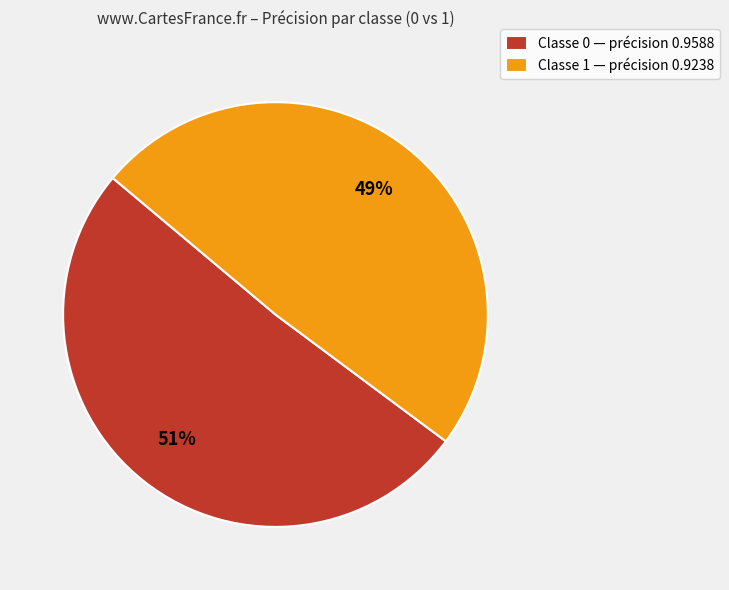

How many segments does this pie chart have?

2